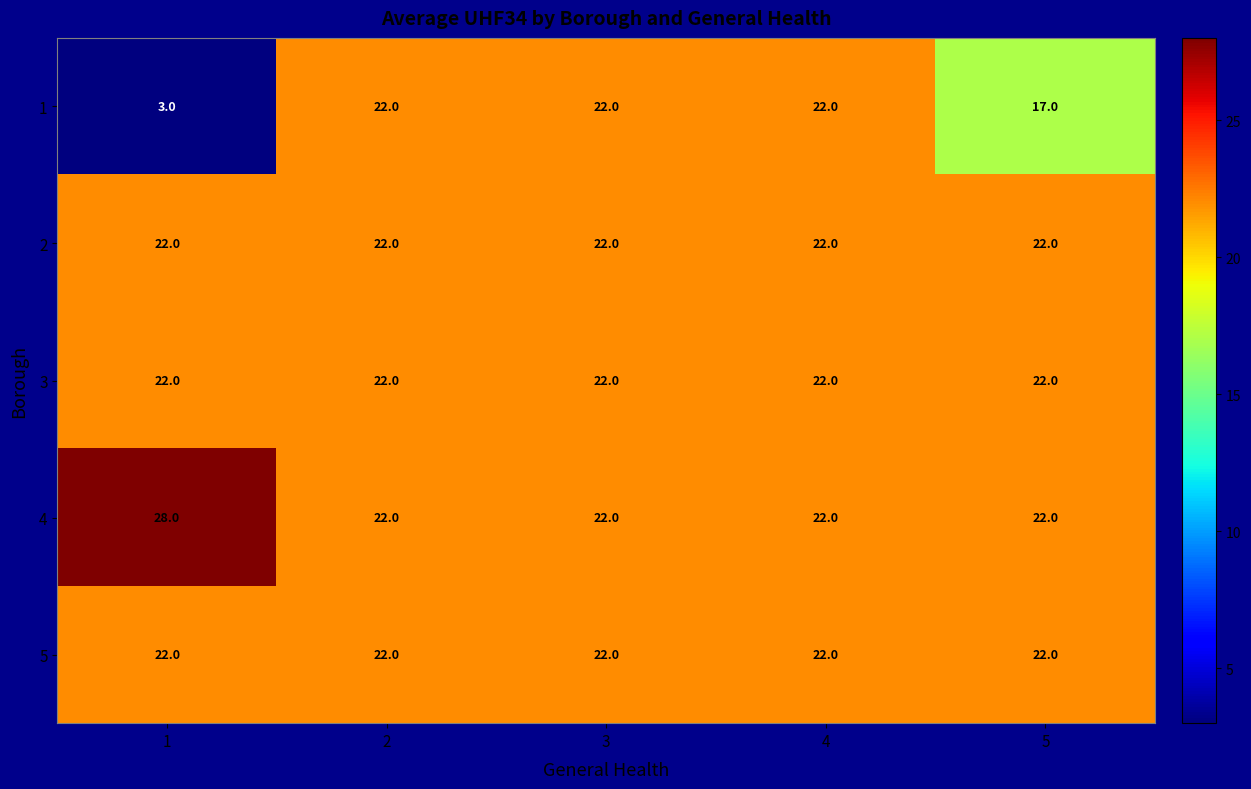

Reading right to left, list all the values displayed in this chart.

1: 5=17	4=22	3=22	2=22	1=3
2: 5=22	4=22	3=22	2=22	1=22
3: 5=22	4=22	3=22	2=22	1=22
4: 5=22	4=22	3=22	2=22	1=28
5: 5=22	4=22	3=22	2=22	1=22